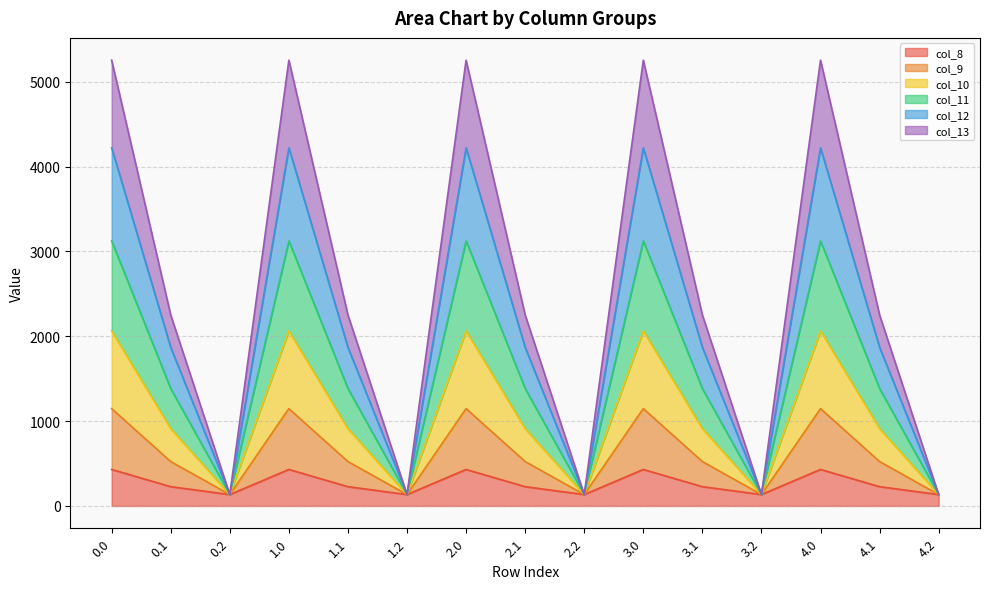

Is it true that col_10 equals 6368.5 at 1.0?

False